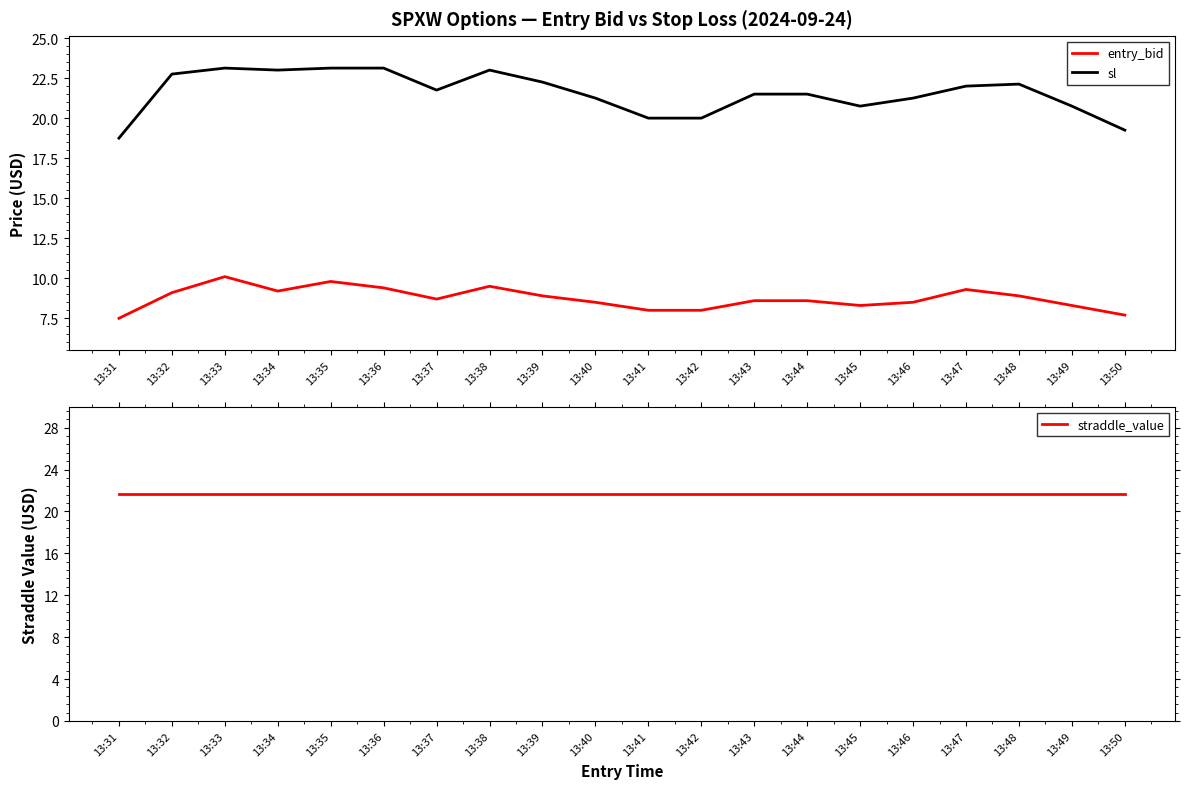

At how many categories does at least one series exceed 22?

8